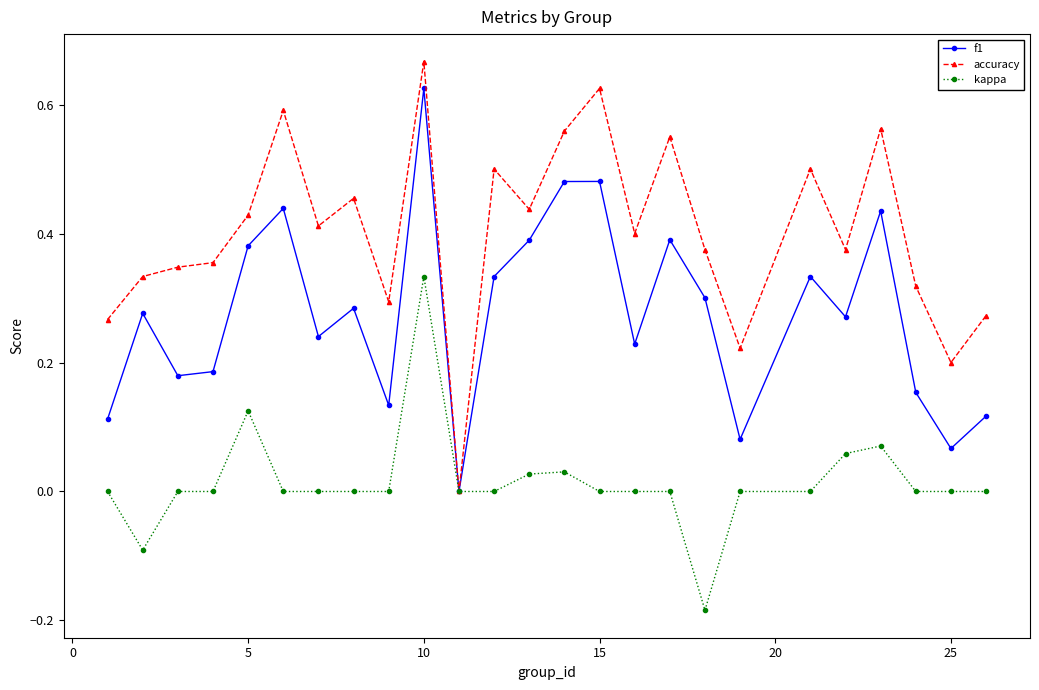

Which series has the largest total across all categories?

accuracy